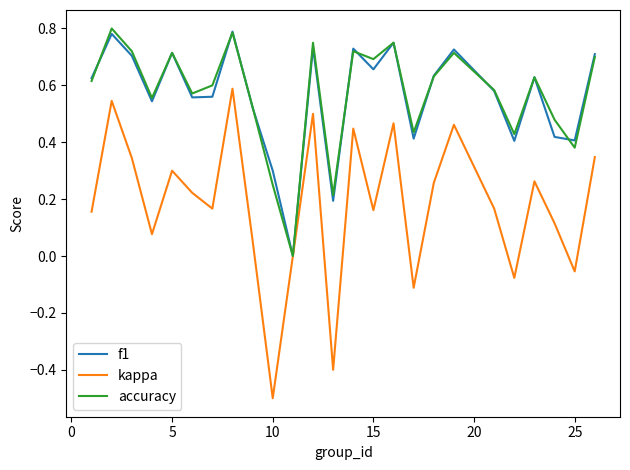

What is the difference between the second highest and minimum values in the kappa series?

1.0